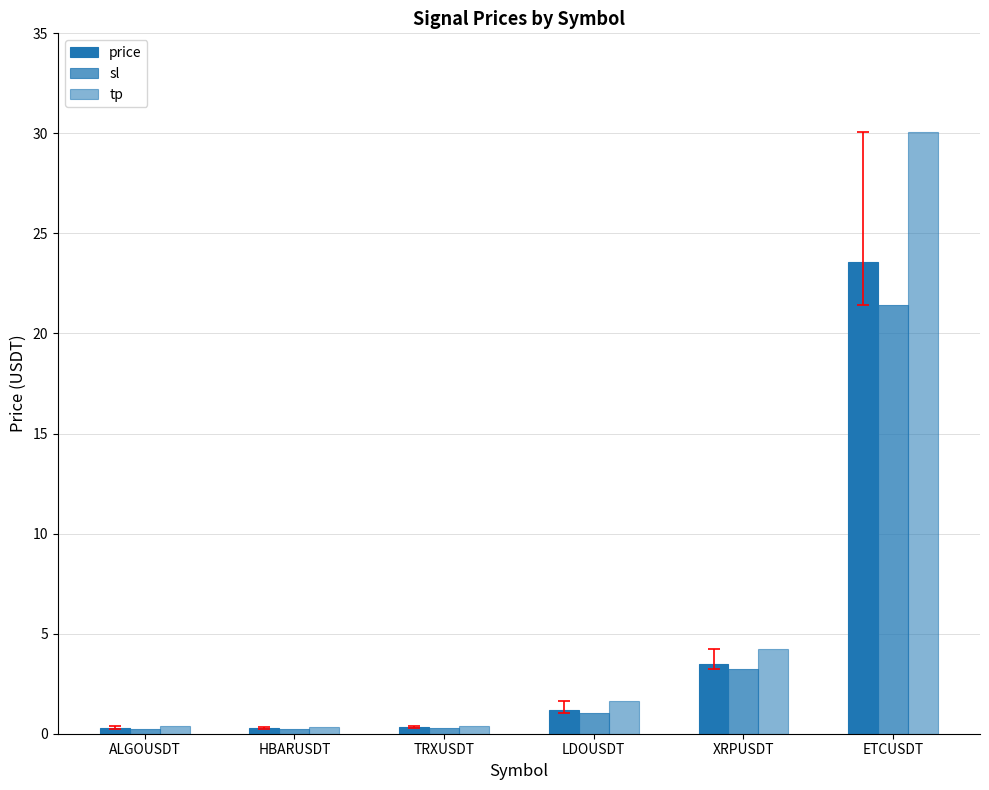

At which category is the sum across all series the highest?

ETCUSDT